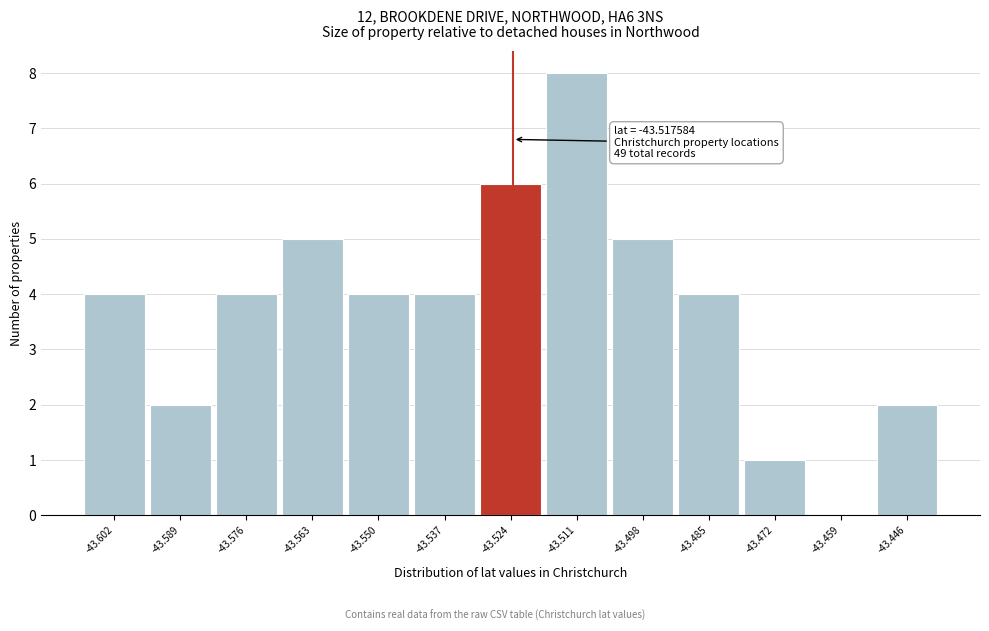

Reading left to right, extract all data points from this chart.

-43.602=4	-43.589=2	-43.576=4	-43.563=5	-43.550=4	-43.537=4	-43.524=6	-43.511=8	-43.498=5	-43.485=4	-43.472=1	-43.459=0	-43.446=2